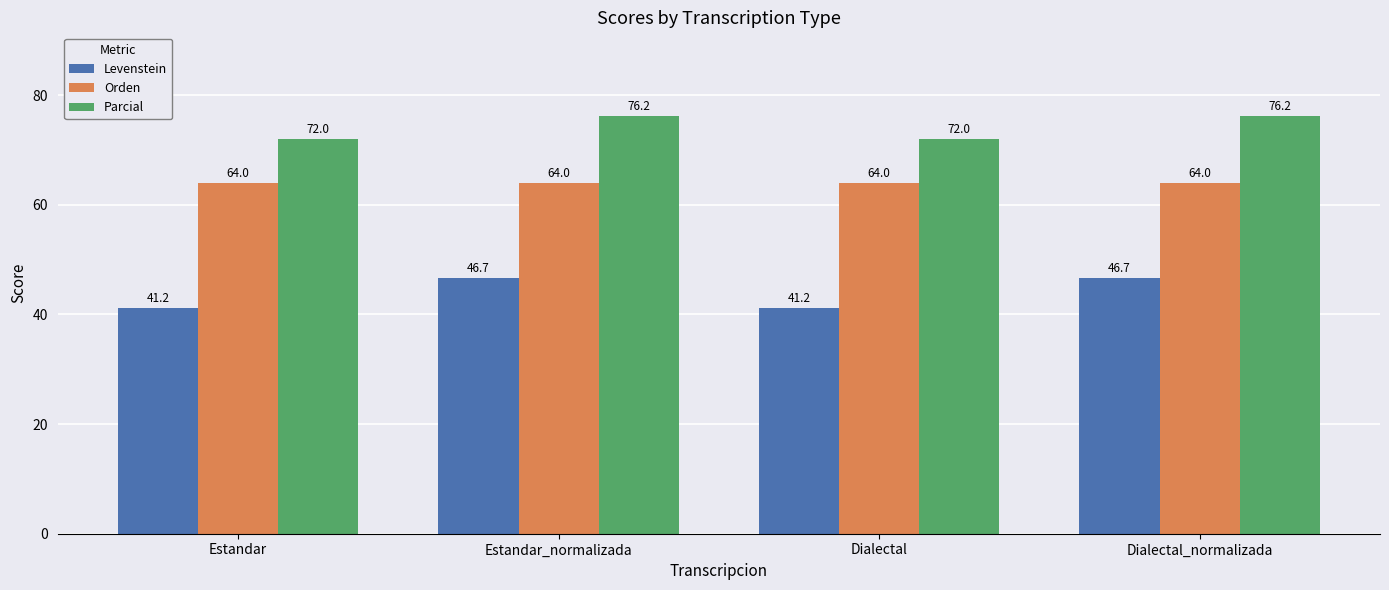

Which series has the largest range (max minus min)?

Levenstein